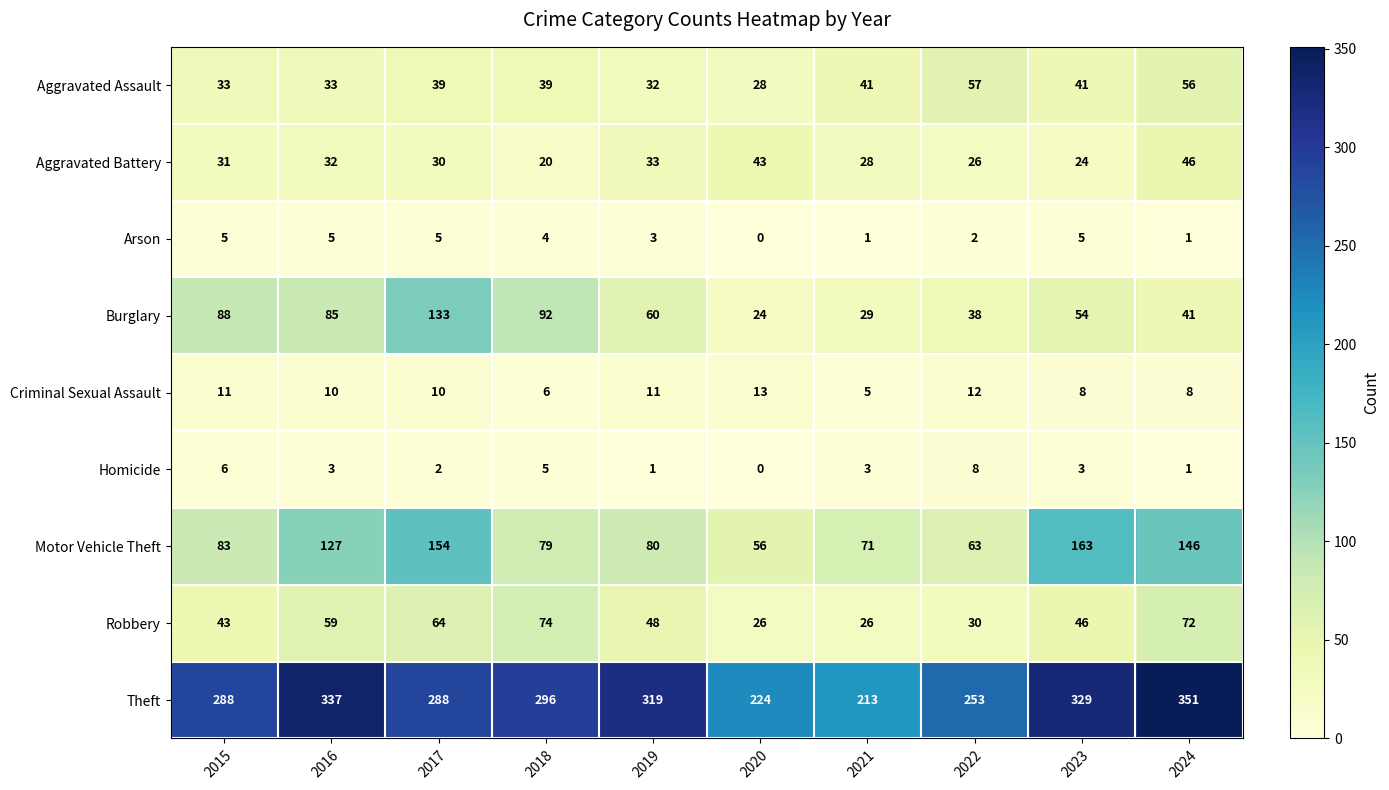

At which category is the sum across all series the highest?

2017